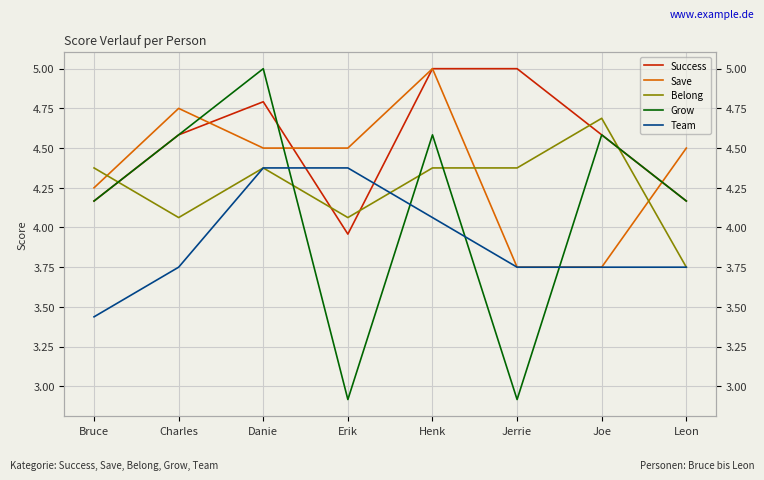

What is the total value across all series at Jerrie?

19.8